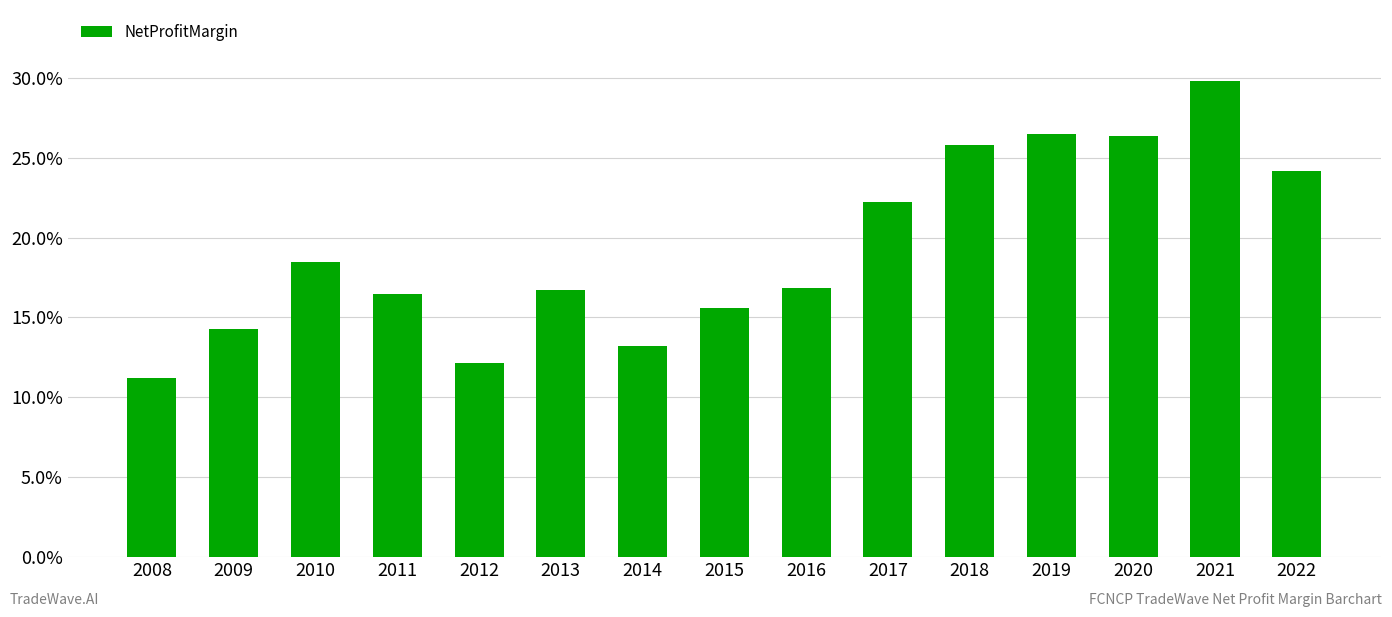

Does the chart contain any negative values?

No